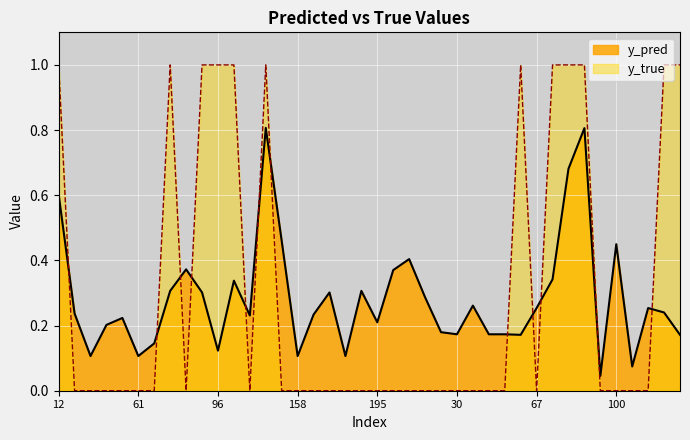

Which series has the largest range (max minus min)?

y_true